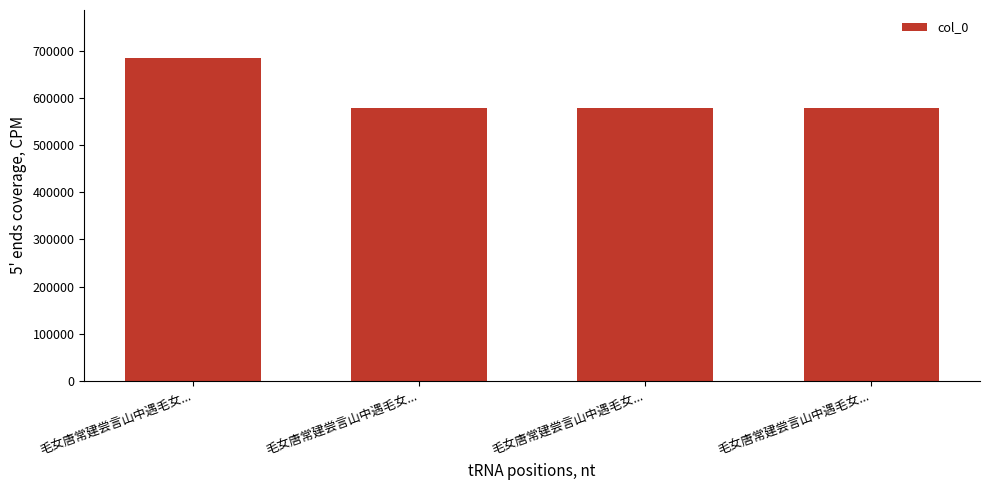

Reading left to right, extract all data points from this chart.

684565	579128	579126	579127